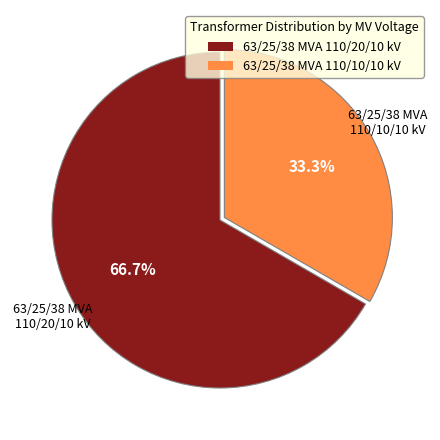

Which has a higher value, 63/25/38 MVA 110/10/10 kV or 63/25/38 MVA 110/20/10 kV?

63/25/38 MVA 110/20/10 kV